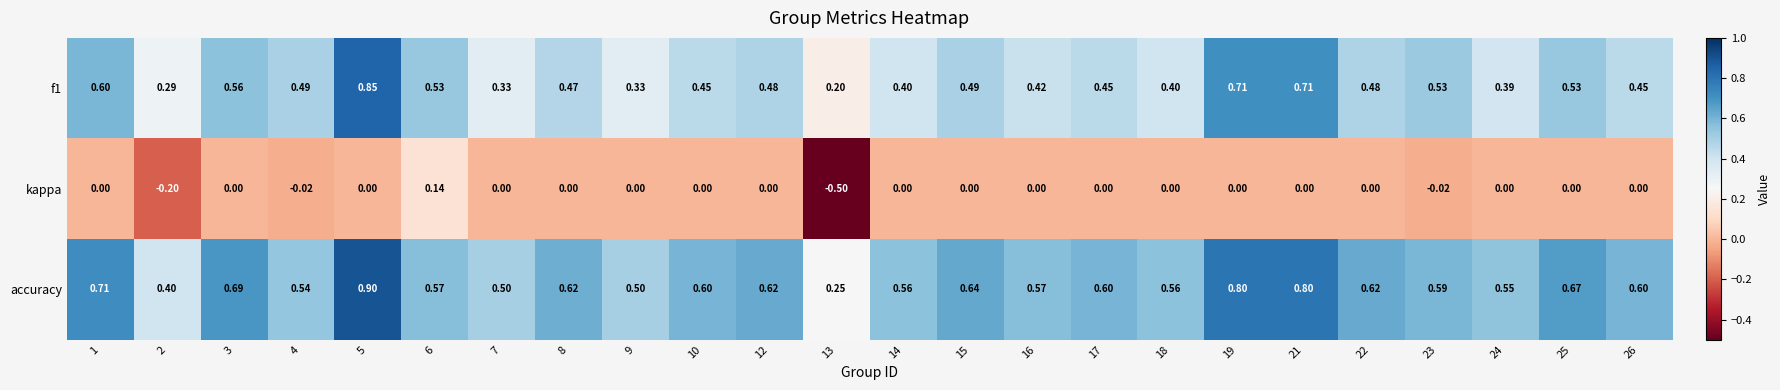

What is the smallest value displayed?

-0.5